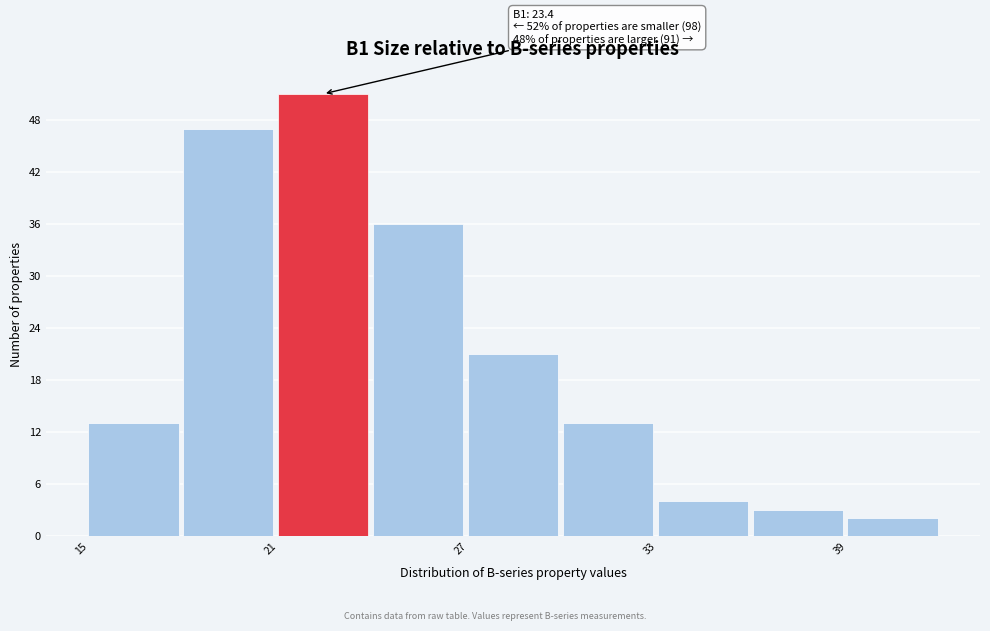

Around what value on the x-axis is the tallest bar? Give the approximate position of its centre, as read against the axis.

22